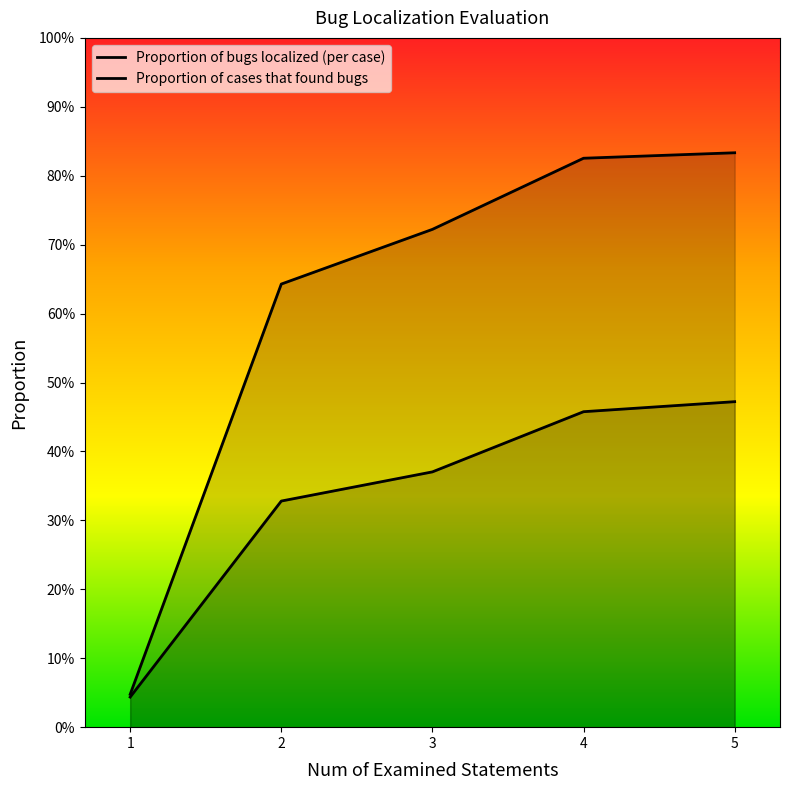

List the labels in order of Proportion of bugs localized (per case) value, smallest first.

1, 2, 3, 4, 5